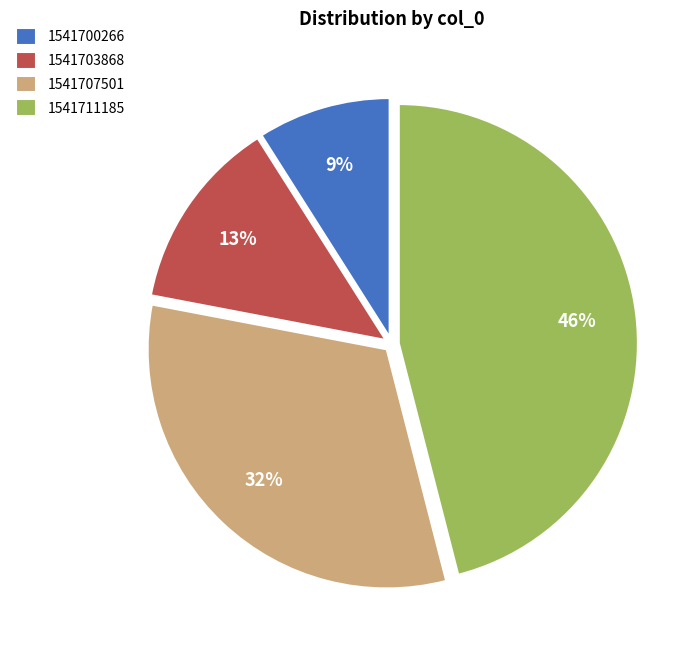

To the nearest percent, what is the difference between the largest and smallest slice percentages?

37%